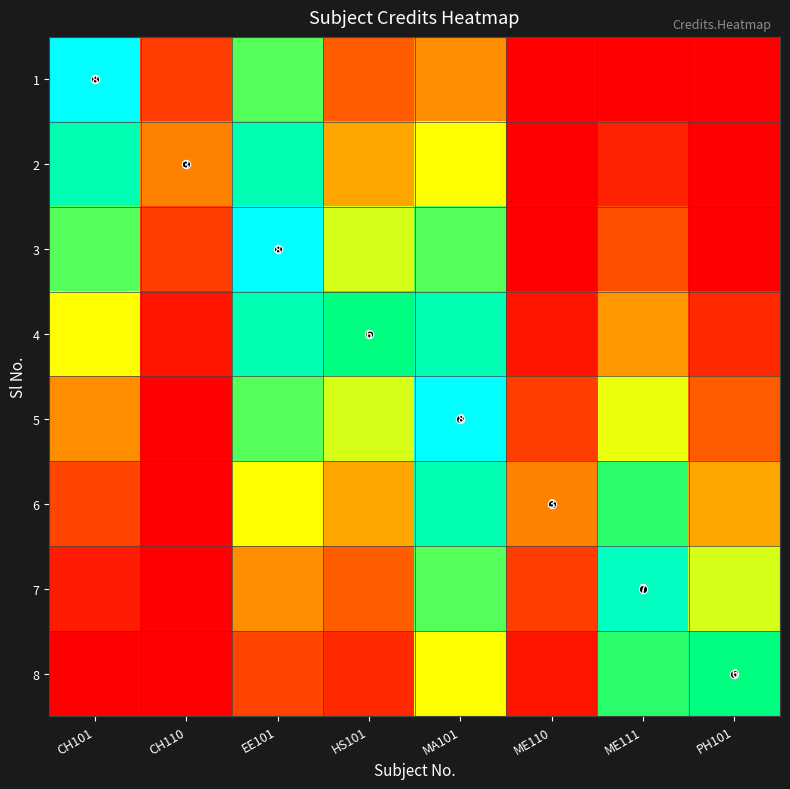

The 1 series shows -3.2 at ME111. True or false?

False